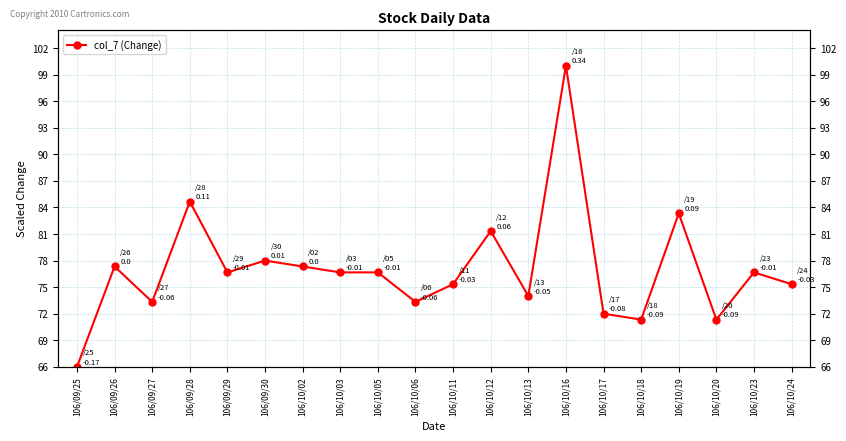

Where is the data nearest to the value 83?

106/10/19